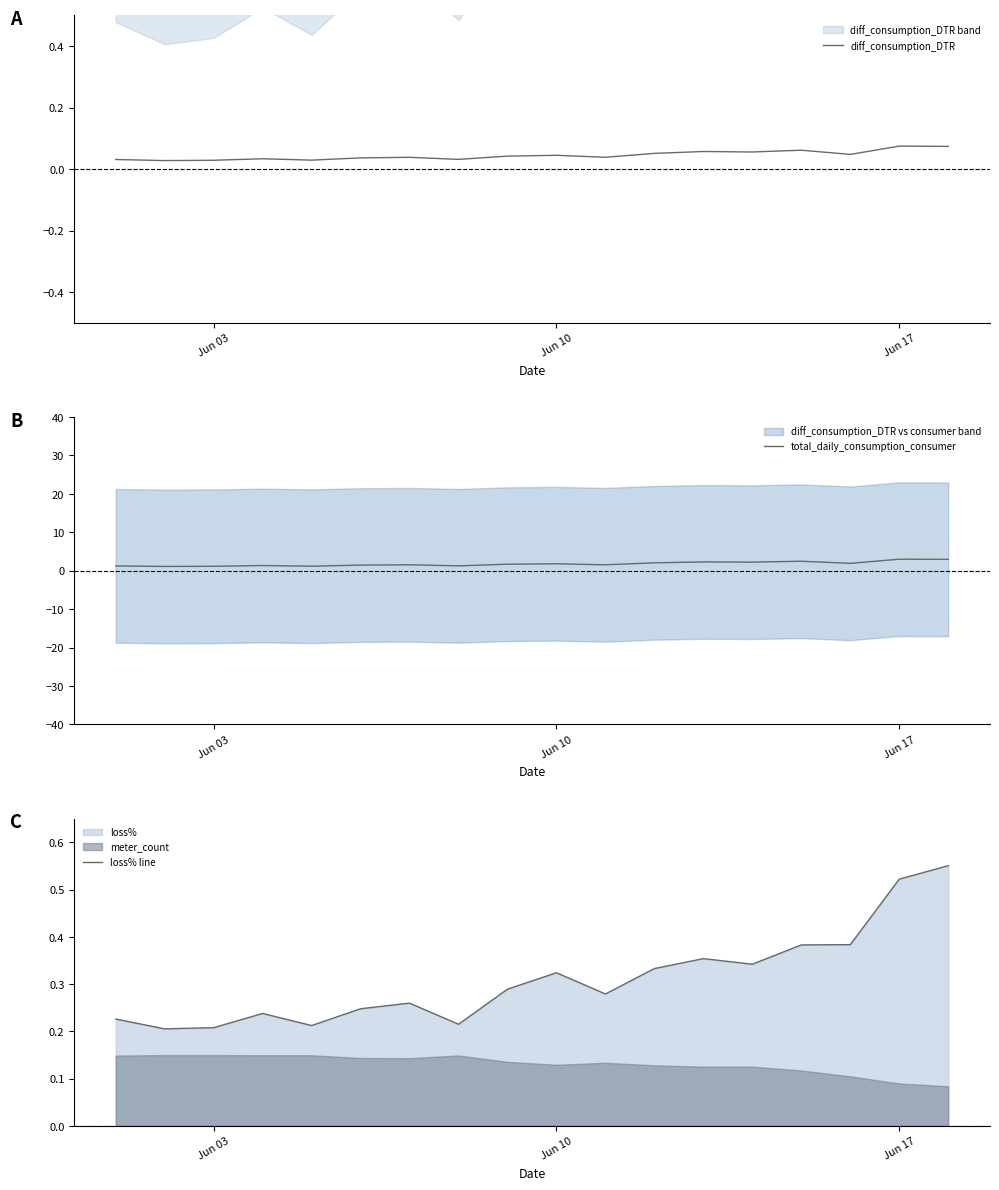

The loss% line series shows 0.5 at Jun 10. True or false?

False